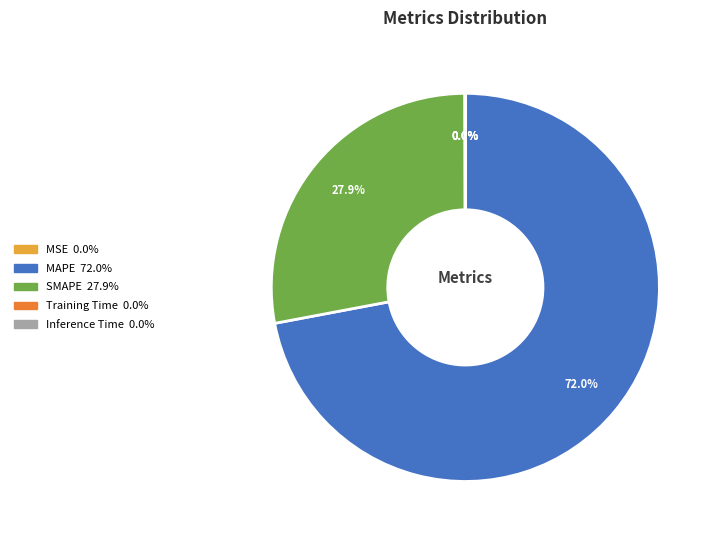

Approximately how many times larger is the value at MAPE compared to SMAPE?

2.6